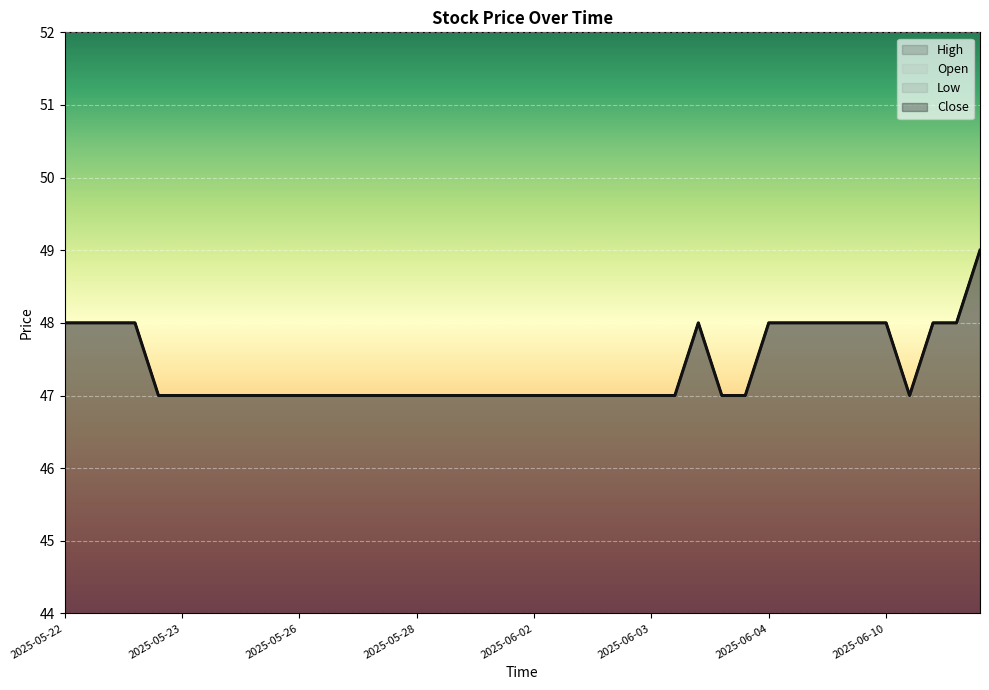

List the labels in order of High value, smallest first.

2025-05-23 09:55, 2025-05-23 11:25, 2025-05-23 14:55, 2025-05-26 09:55, 2025-05-26 10:55, 2025-05-26 11:55, 2025-05-26 14:55, 2025-05-27 09:55, 2025-05-27 10:55, 2025-05-27 11:55, 2025-05-27 14:55, 2025-05-28 09:55, 2025-05-28 10:55, 2025-05-28 11:55, 2025-05-28 14:55, 2025-06-02 09:55, 2025-06-02 10:55, 2025-06-02 11:55, 2025-06-02 14:55, 2025-06-03 09:55, 2025-06-03 10:55, 2025-06-03 11:55, 2025-06-03 14:55, 2025-06-04 10:55, 2025-06-04 11:55, 2025-06-10 10:55, 2025-05-22 09:55, 2025-05-22 10:55, 2025-05-22 11:55, 2025-05-22 14:55, 2025-06-04 09:55, 2025-06-04 14:55, 2025-06-05 09:55, 2025-06-05 10:55, 2025-06-05 11:55, 2025-06-05 14:55, 2025-06-10 09:55, 2025-06-10 11:55, 2025-06-10 14:55, 2025-06-11 09:55